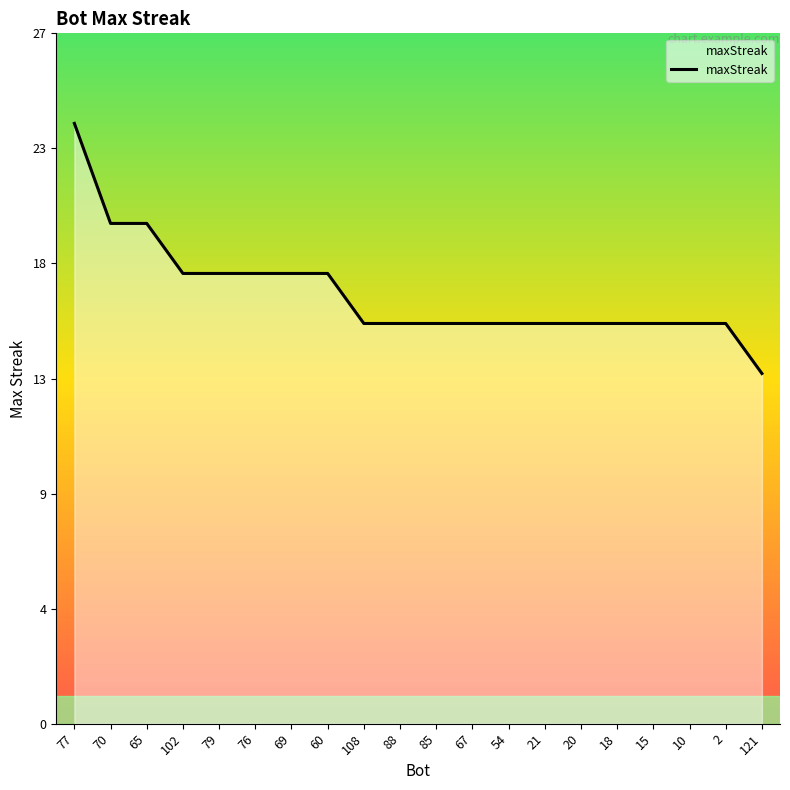

Is this an area chart (filled region under the line)?

Yes